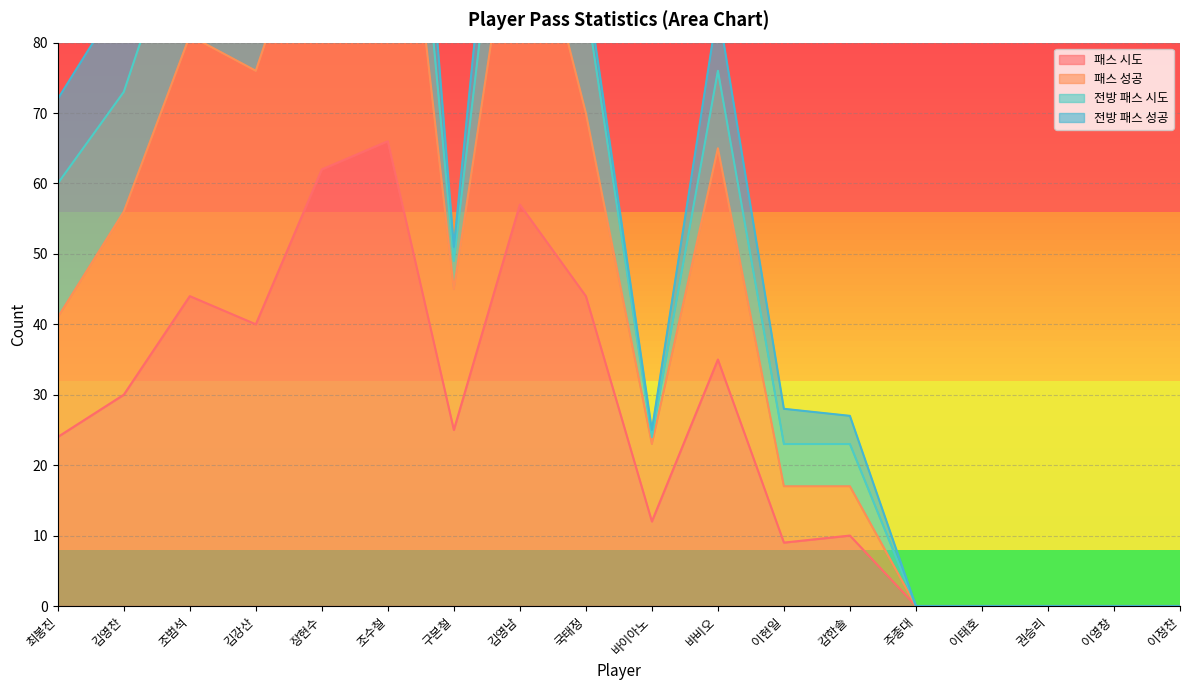

Is the value of 패스 성공 at 바이아노 greater than the value of 패스 시도 at 주종대?

Yes